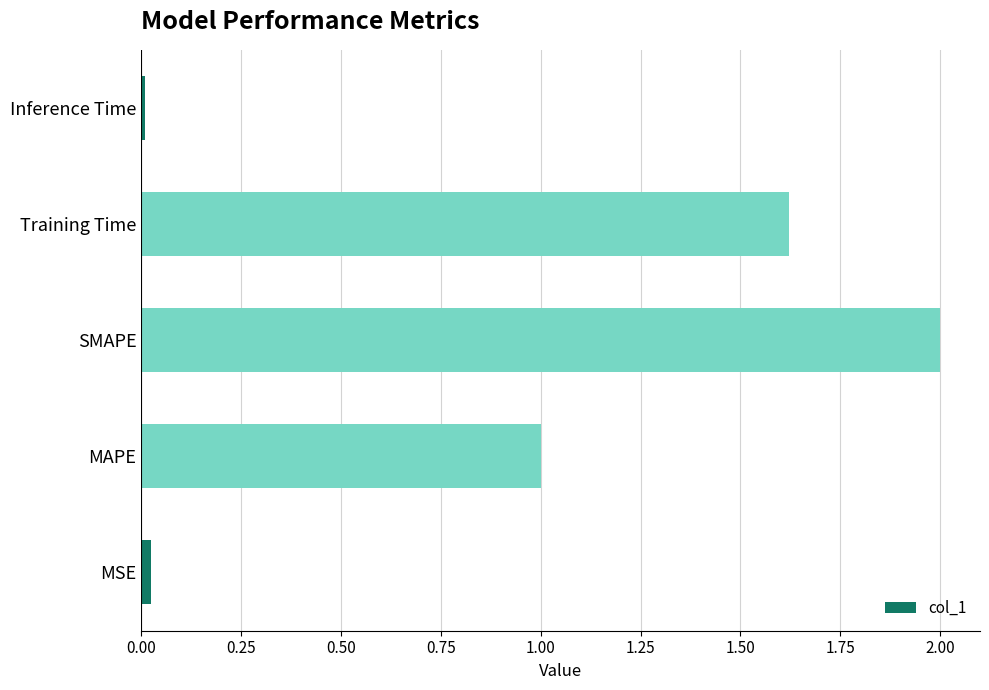

What is the sum of the values at Training Time and SMAPE?

3.6